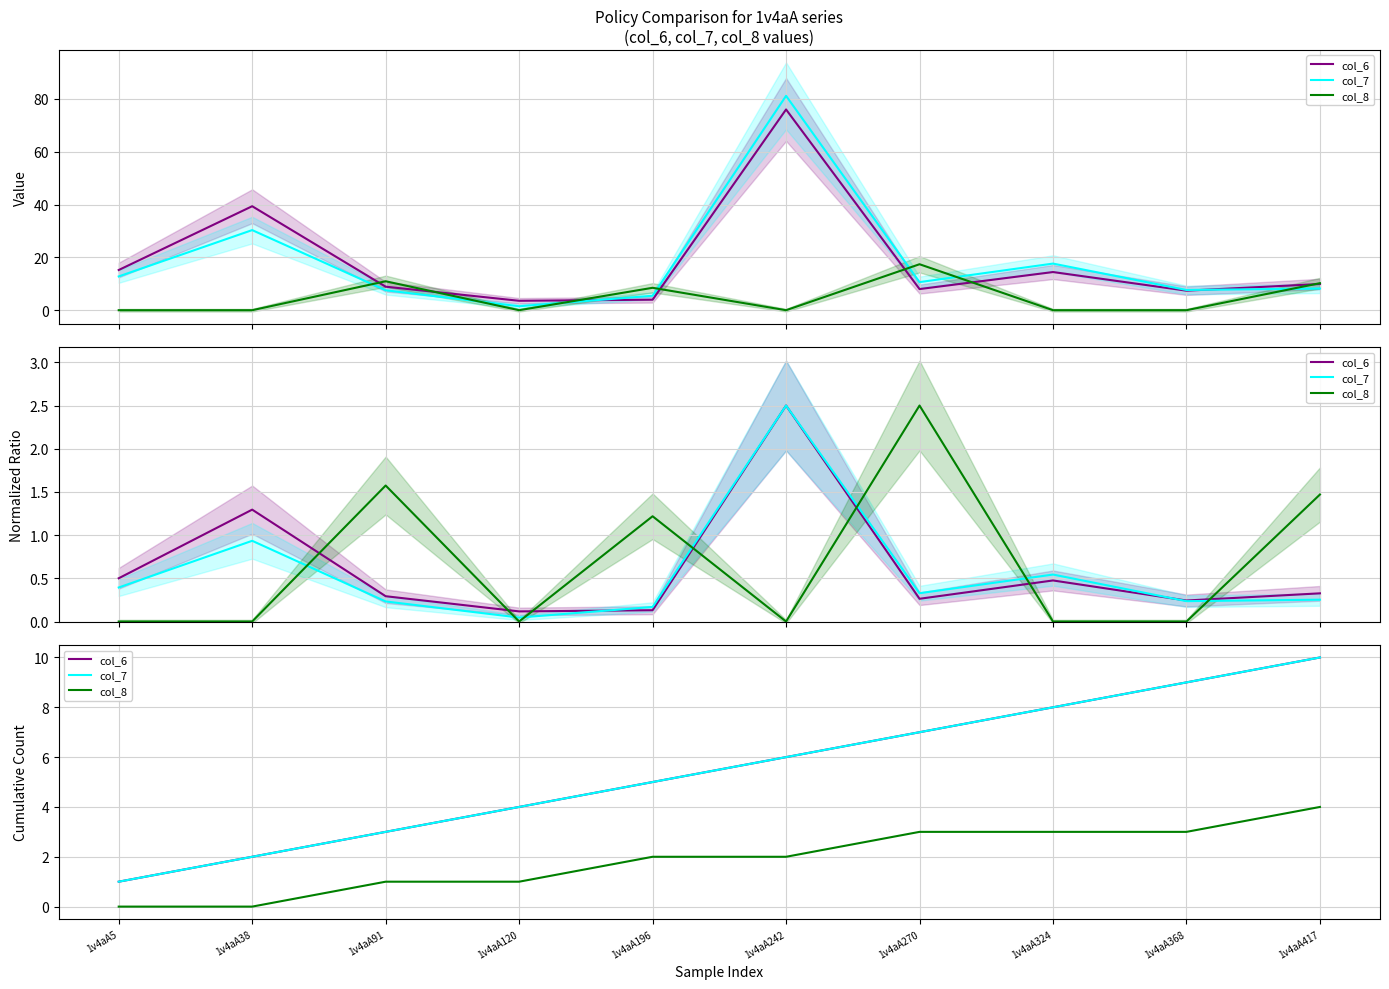

What are all the series names shown in the legend?

col_6, col_7, col_8